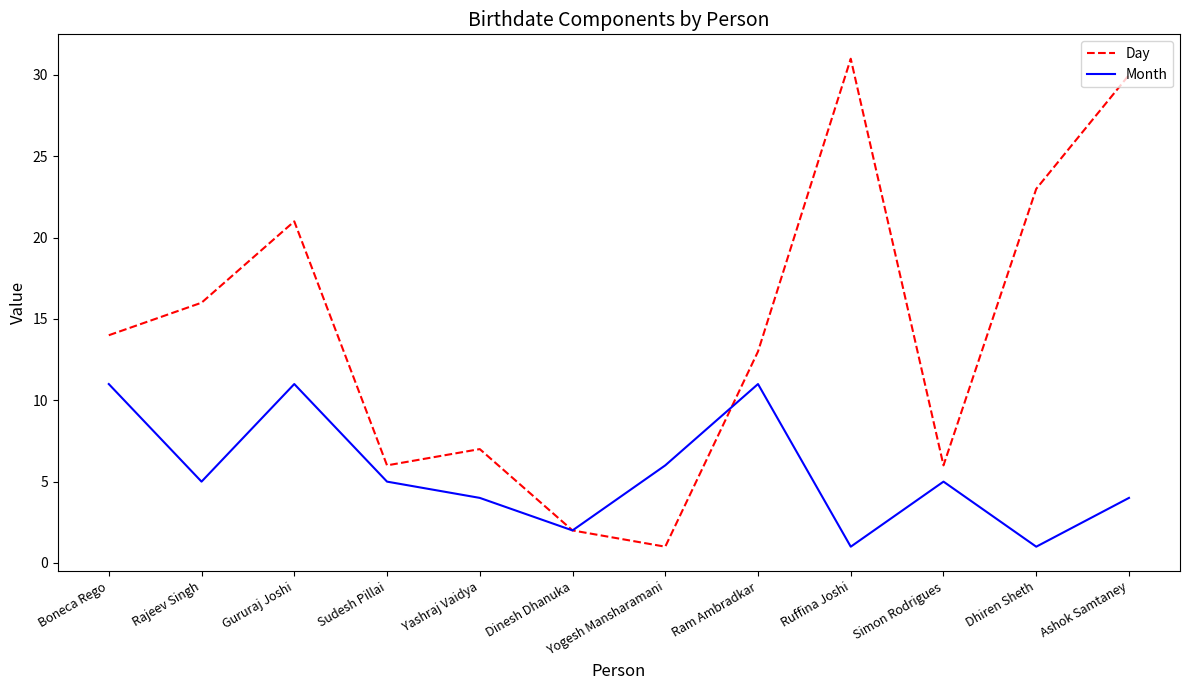

What is the average value of the Month series?

6